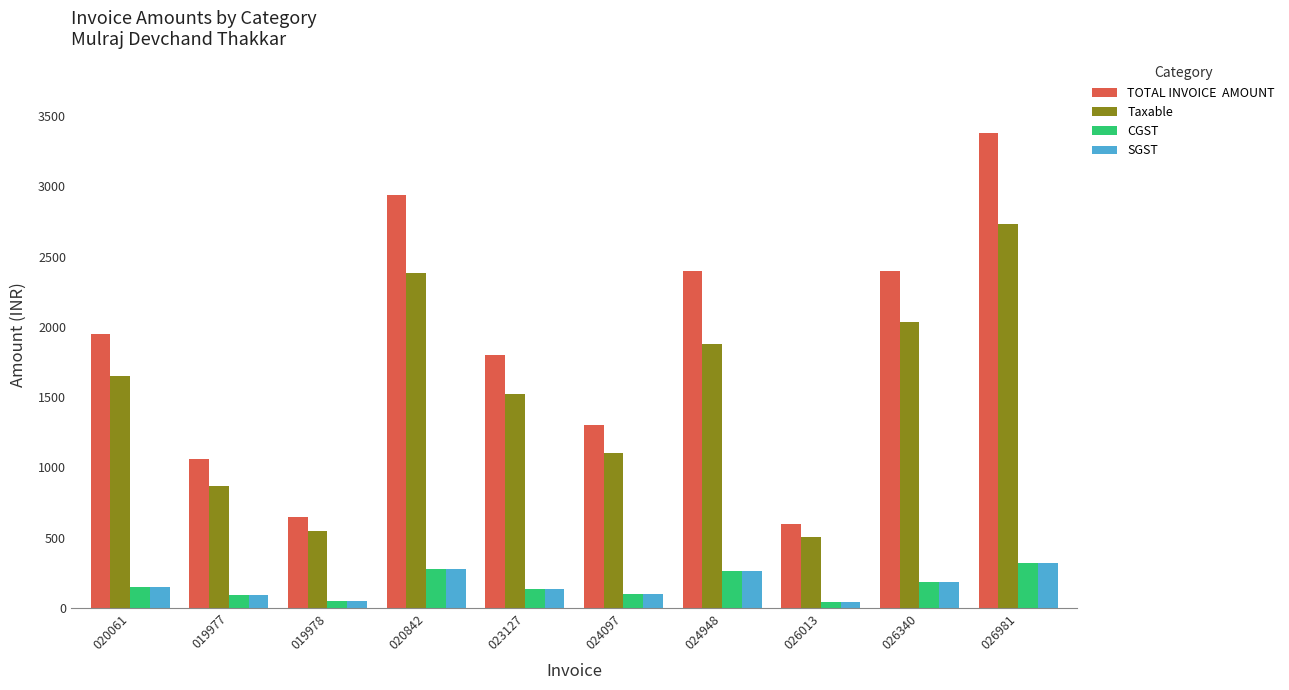

What is the greatest value displayed?

3380.0